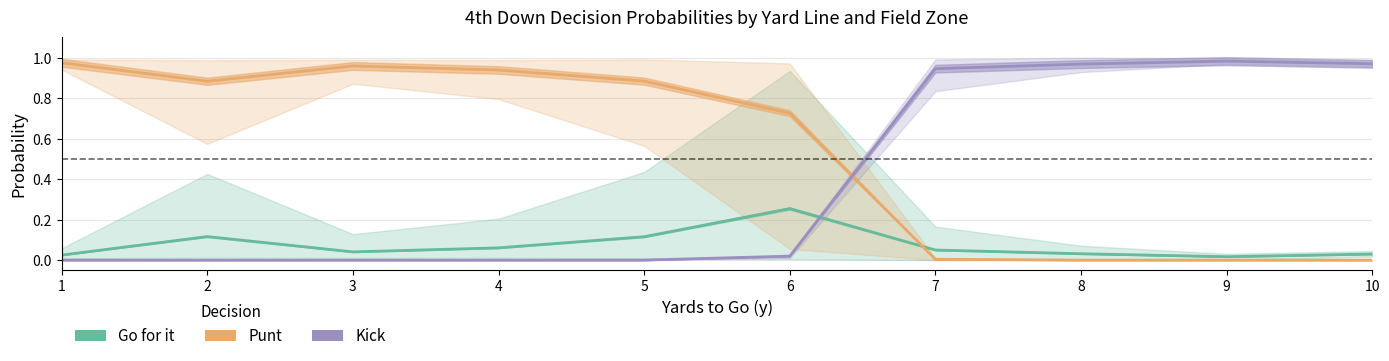

At 1, list the series in order from largest to smallest.

Punt, Go for it, Kick